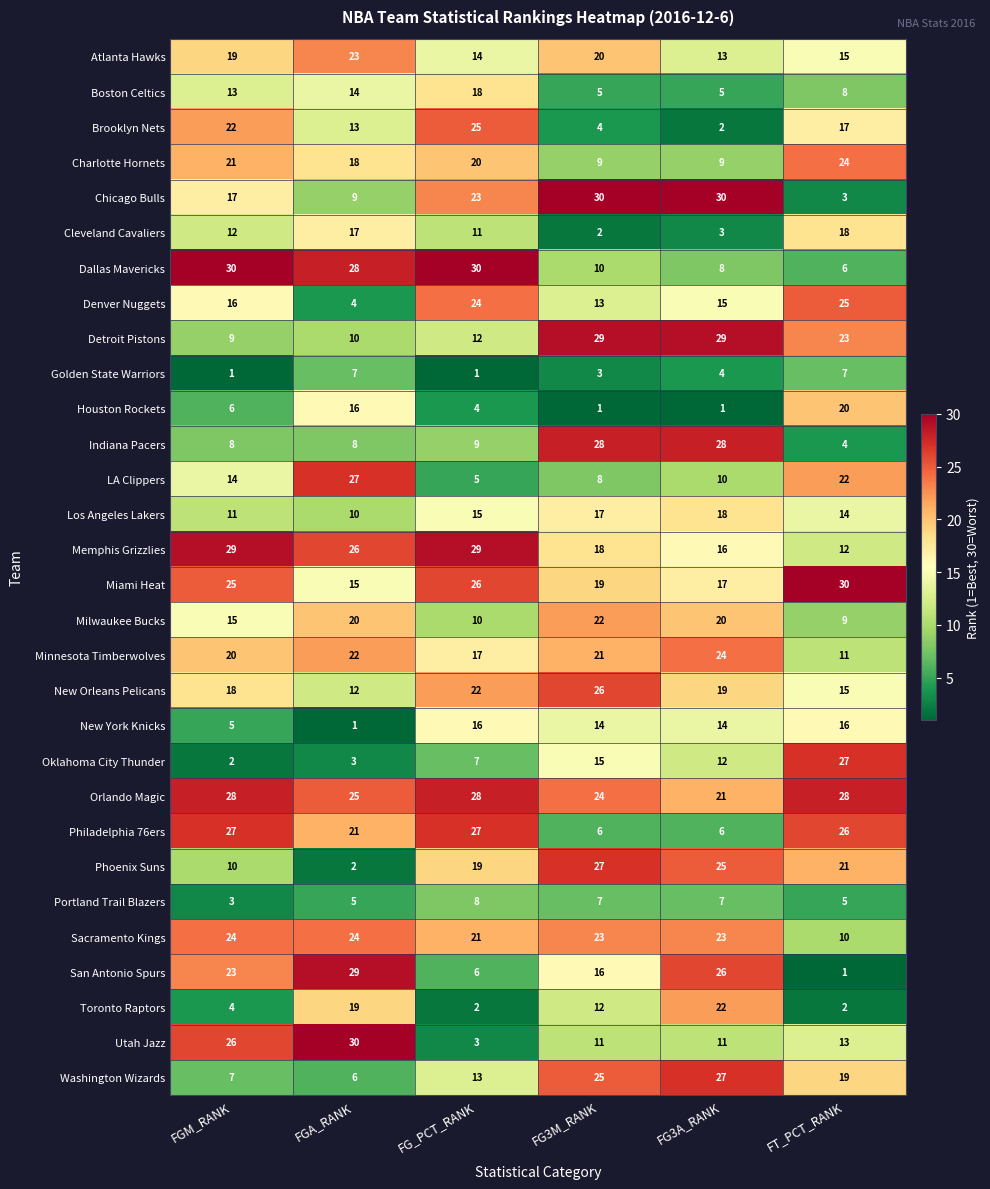

At which label is Houston Rockets closest to 10?

FGM_RANK